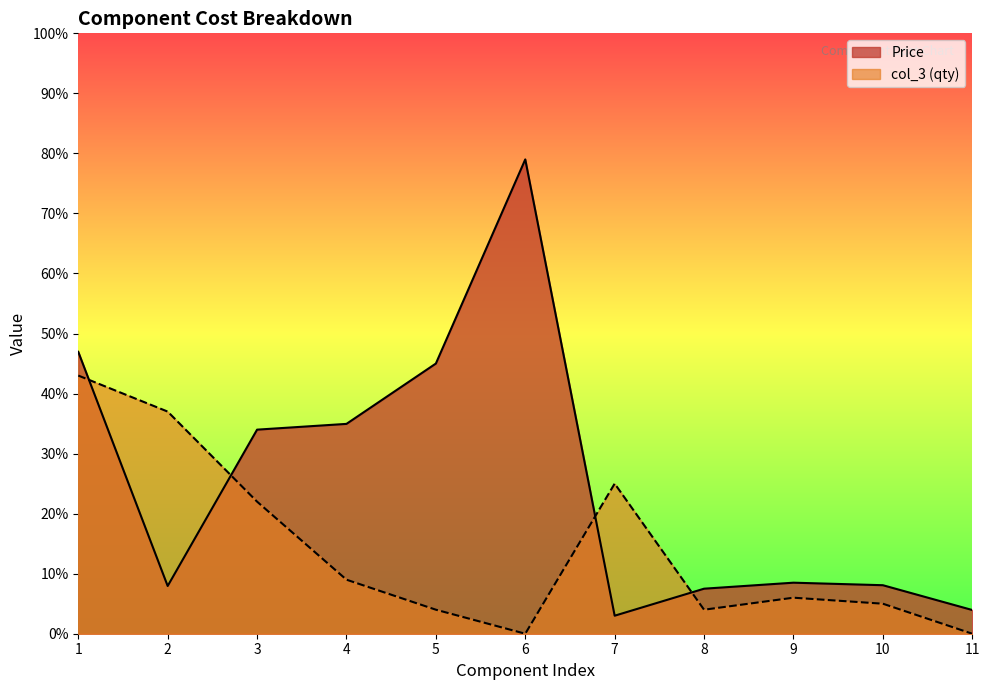

Reading left to right, list all the values displayed in this chart.

Price: 47.0	8.0	34.0	35.0	45.0	79.0	3.0	7.5	8.5	8.1	4.0
col_3: 43.0	37.0	22.0	9.0	4.0	0.0	25.0	4.0	6.0	5.0	0.0